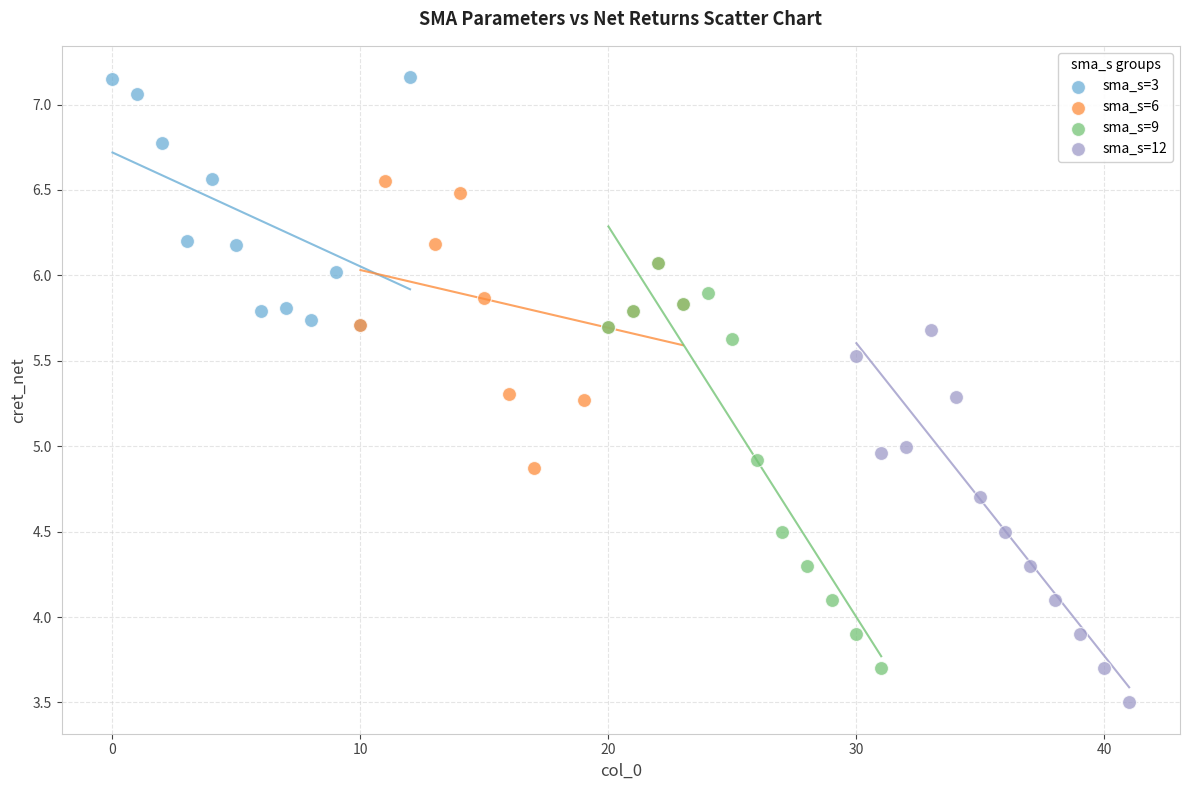

Which series has the widest spread of Y values?

sma_s=9